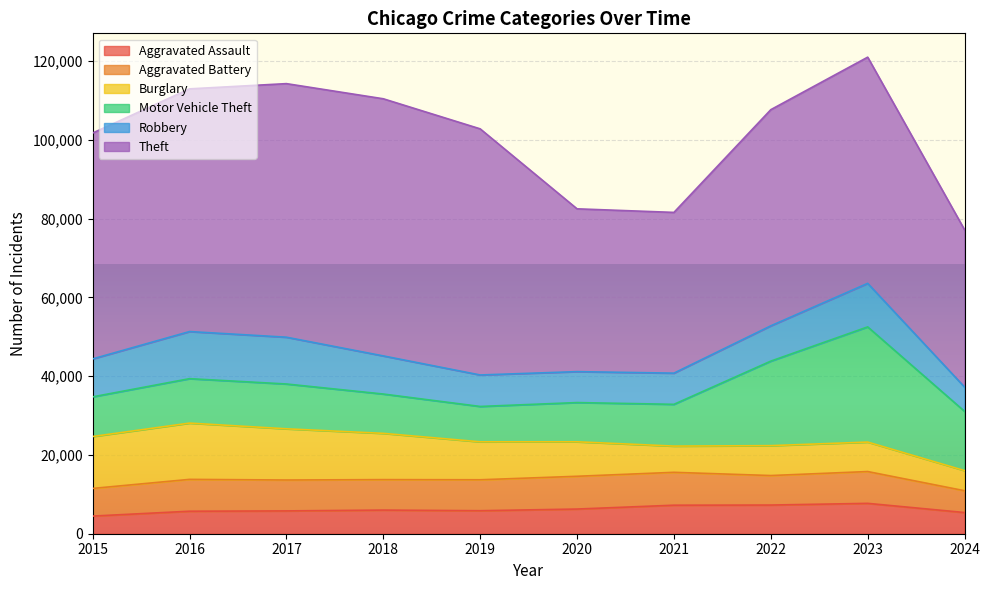

Is the value of Robbery at 2019 greater than the value of Motor Vehicle Theft at 2020?

No